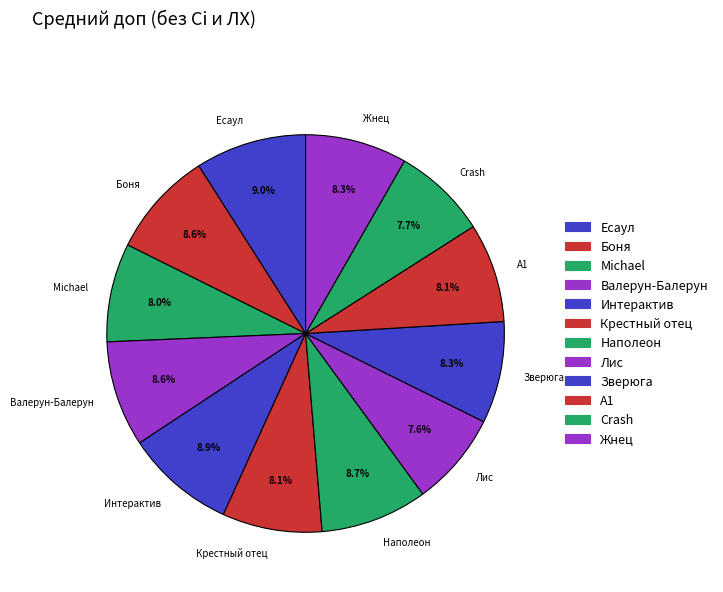

Is there any slice that represents more than half of the pie?

No